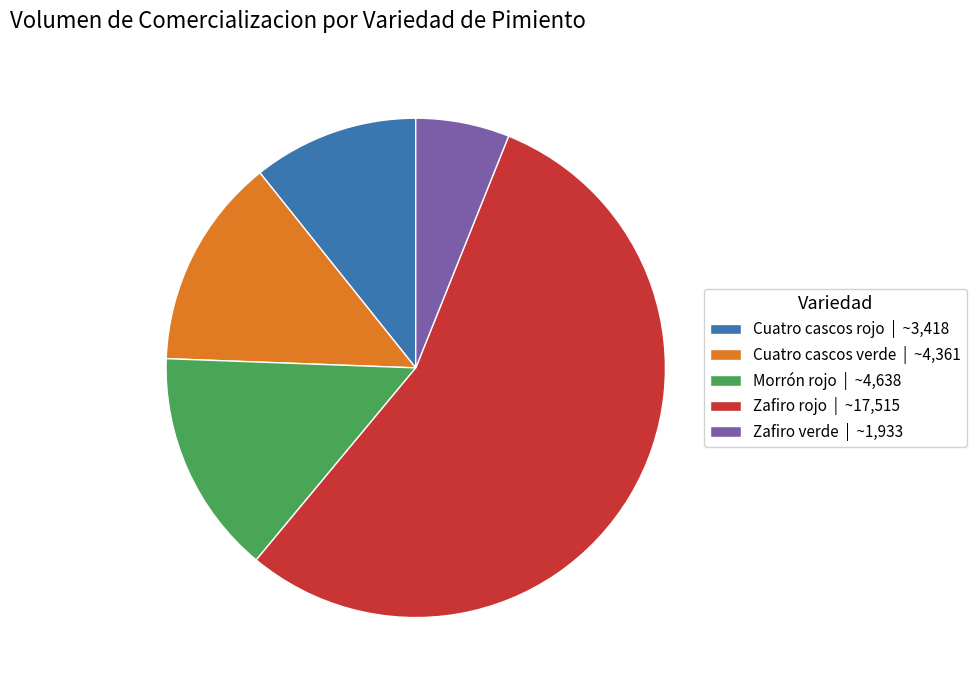

Is there a majority slice in this chart?

Yes